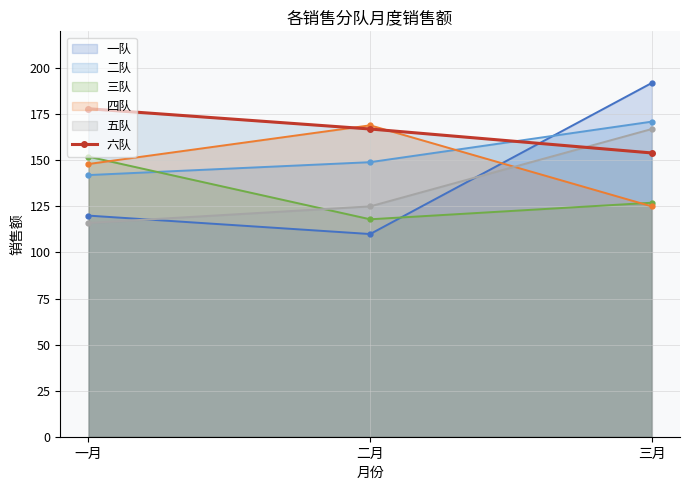

Which series has the largest total across all categories?

六队